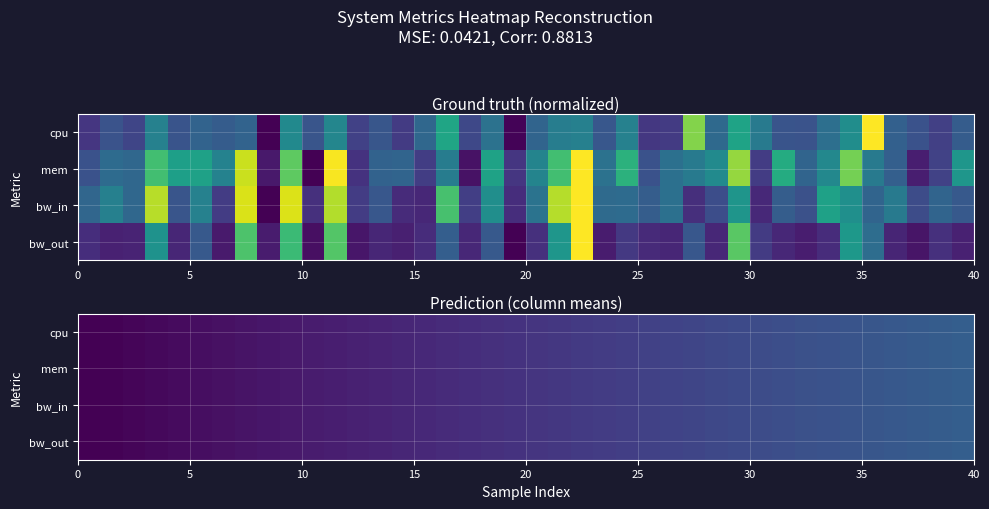

How many data points in bw_in are above 0?

39